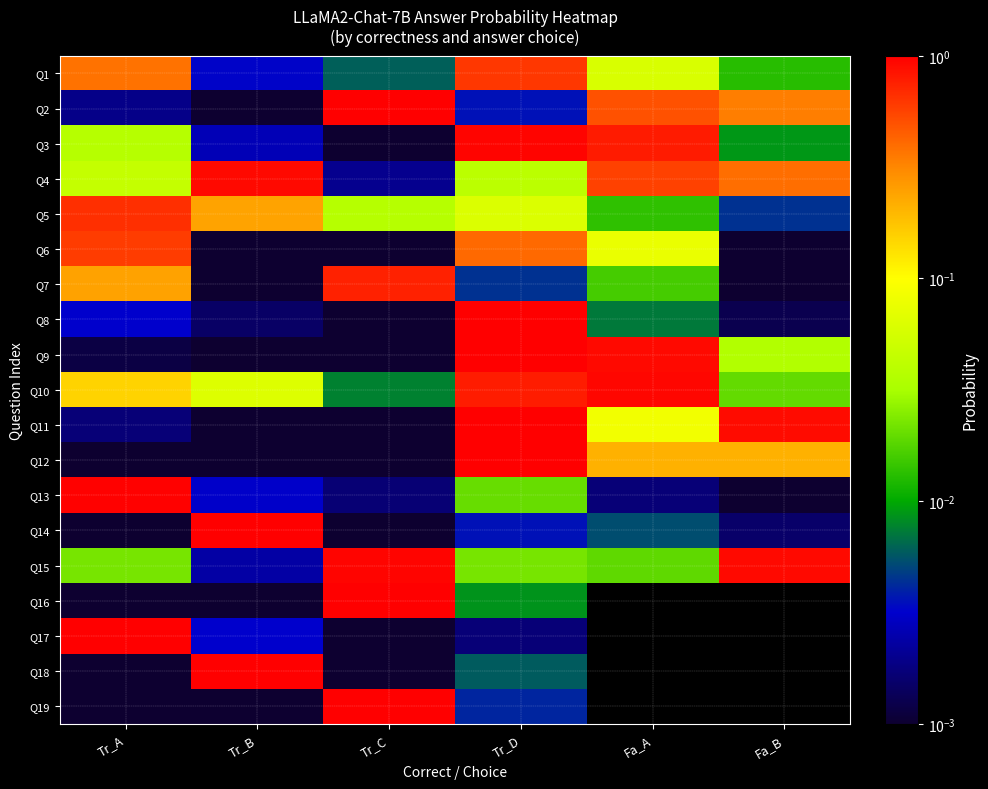

What is the total value across all series at Tr_A?

4.1